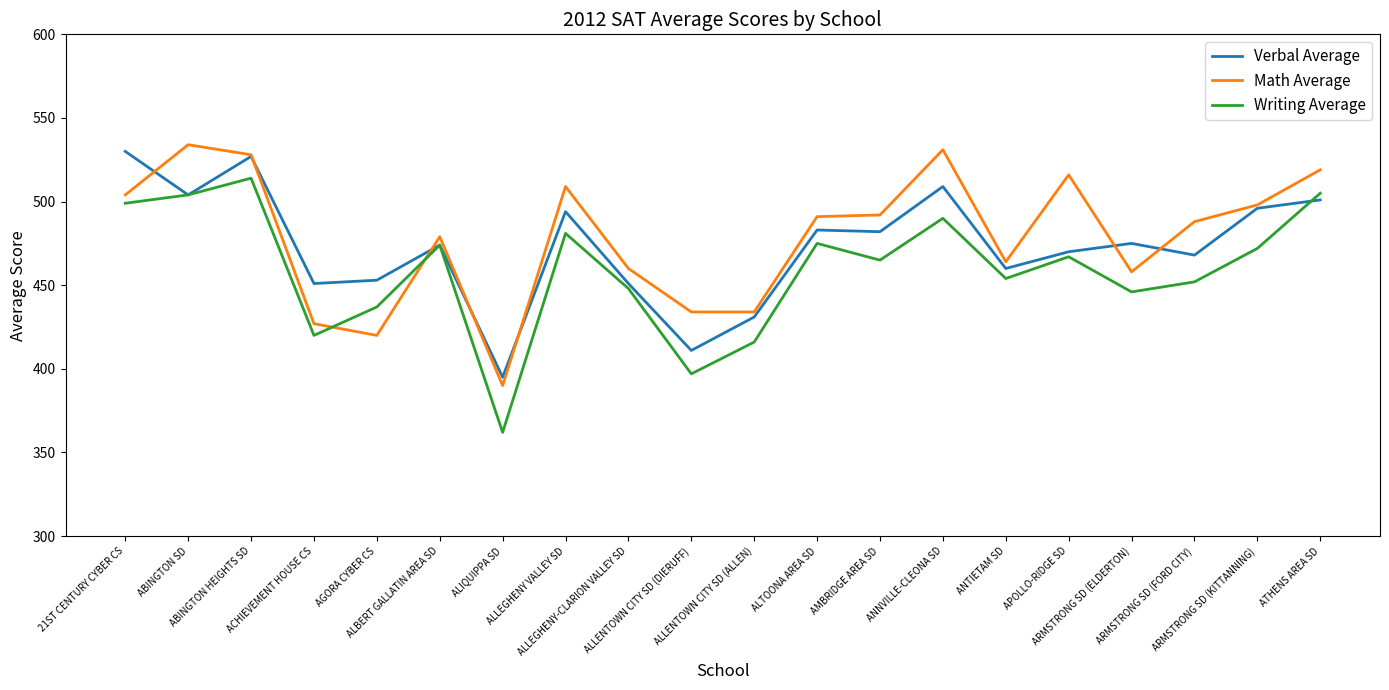

What is the approximate value of Verbal Average at ALLEGHENY-CLARION VALLEY SD, to the nearest 10?

450